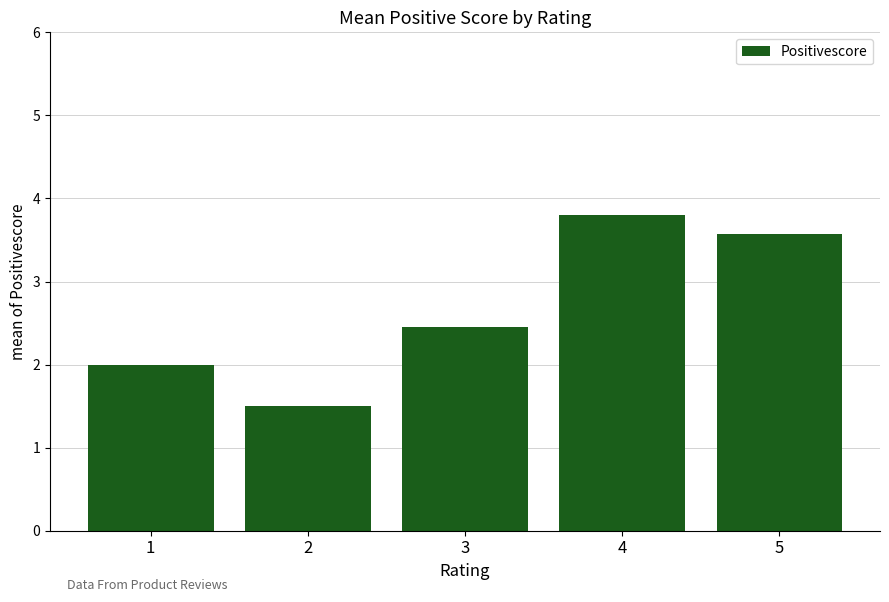

How many data points does each series have?

5